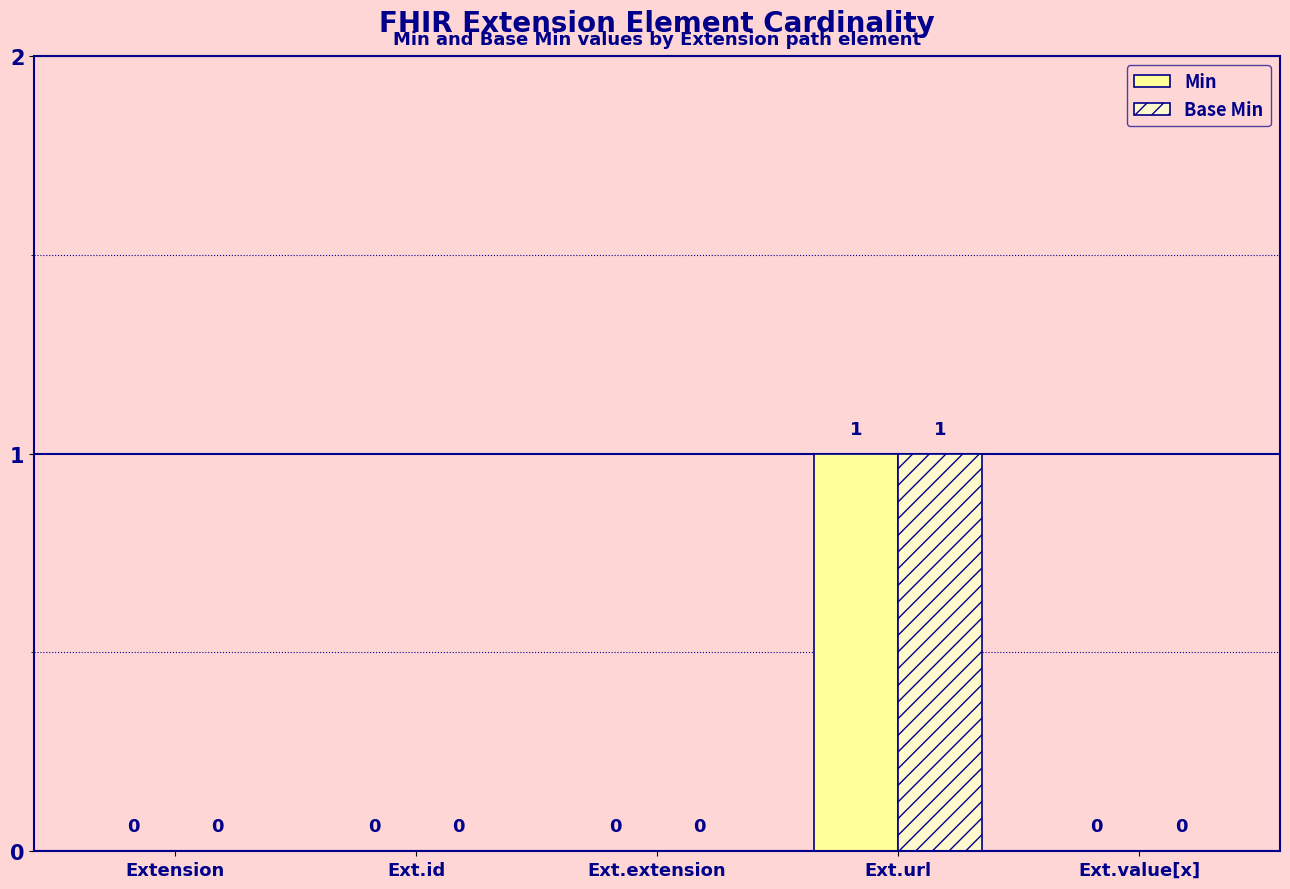

How many Base Min values are between 0 and 1?

5